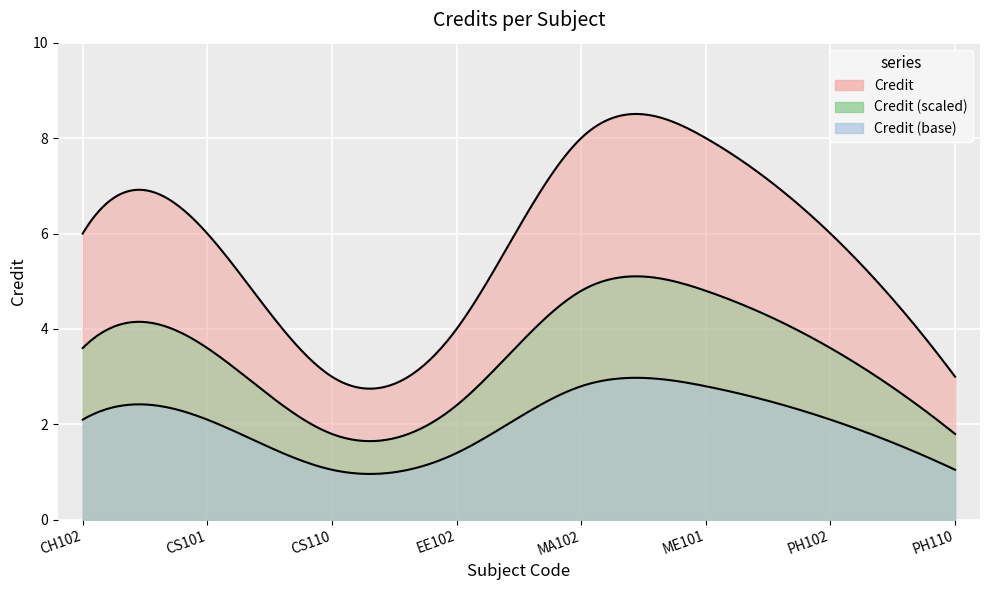

The value at CS101 is 6. True or false?

True